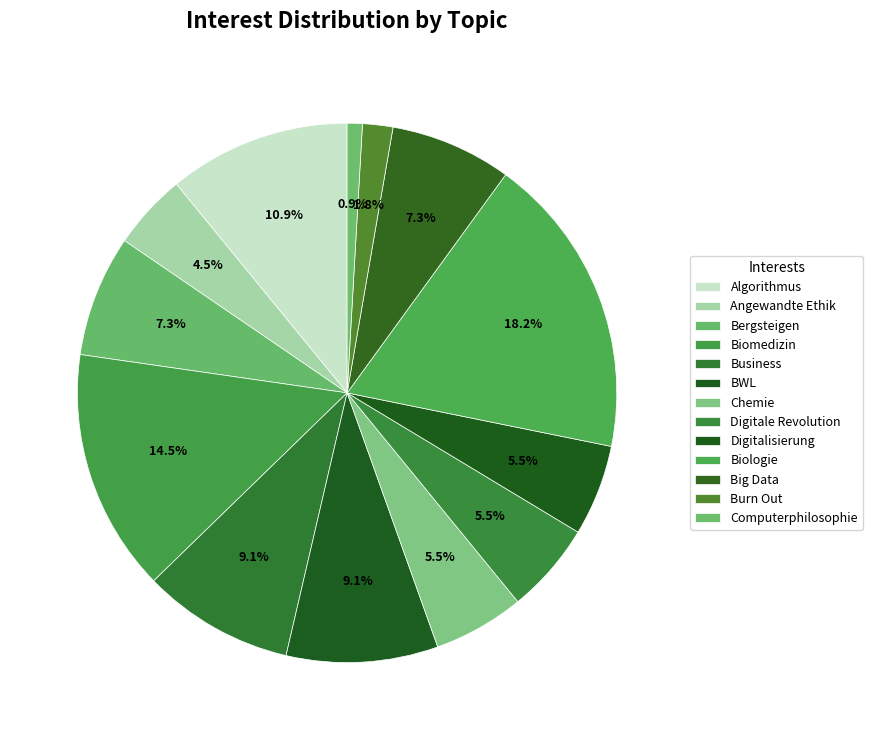

How many slices are in this pie chart?

13